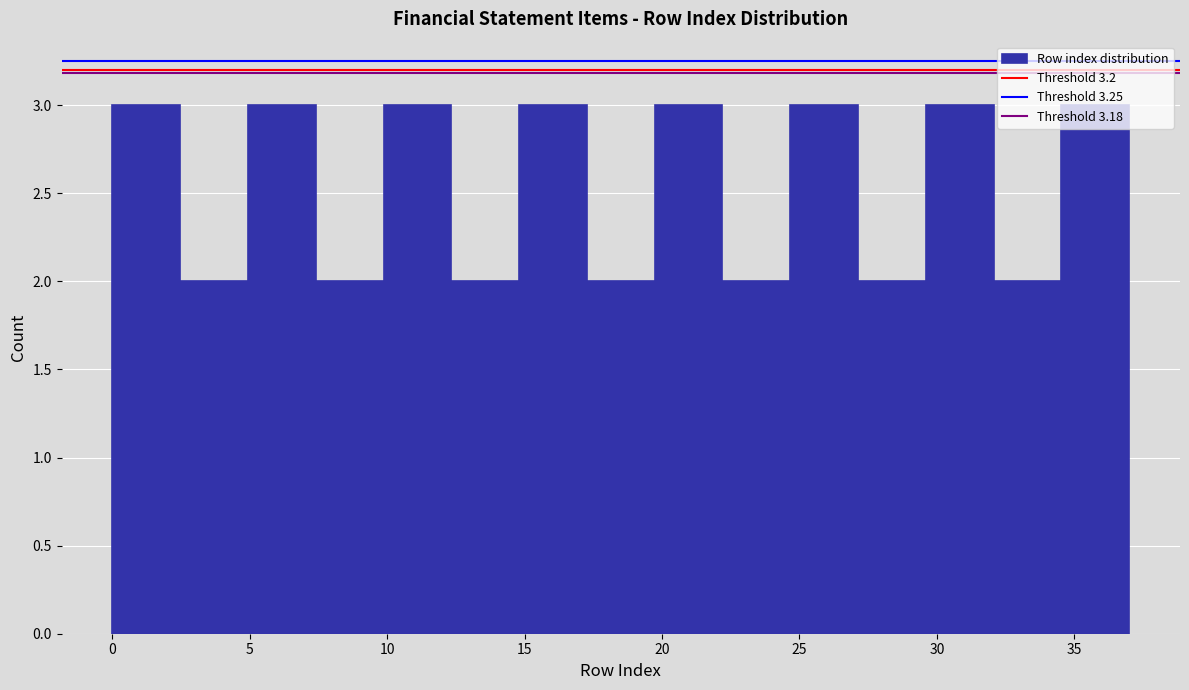

What is the height of the bar covering 7.5 to 10.0 on the x-axis? Neither the bar edges nor the heights are printed on the chart, so give them approximately, as read against the axes.

2